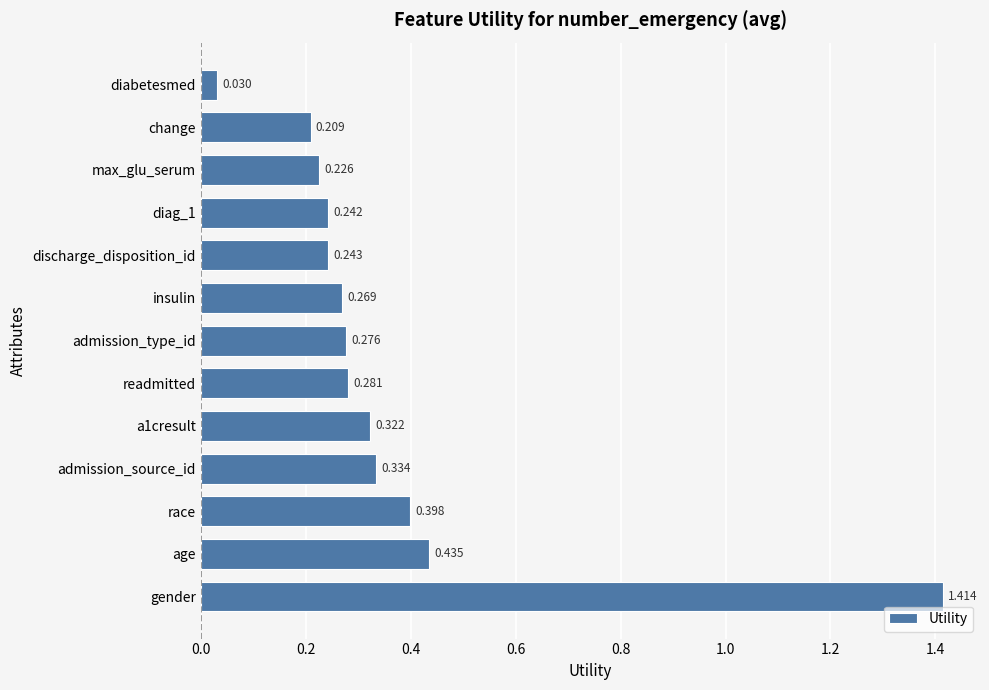

Which label corresponds to the smallest value in the chart?

diabetesmed